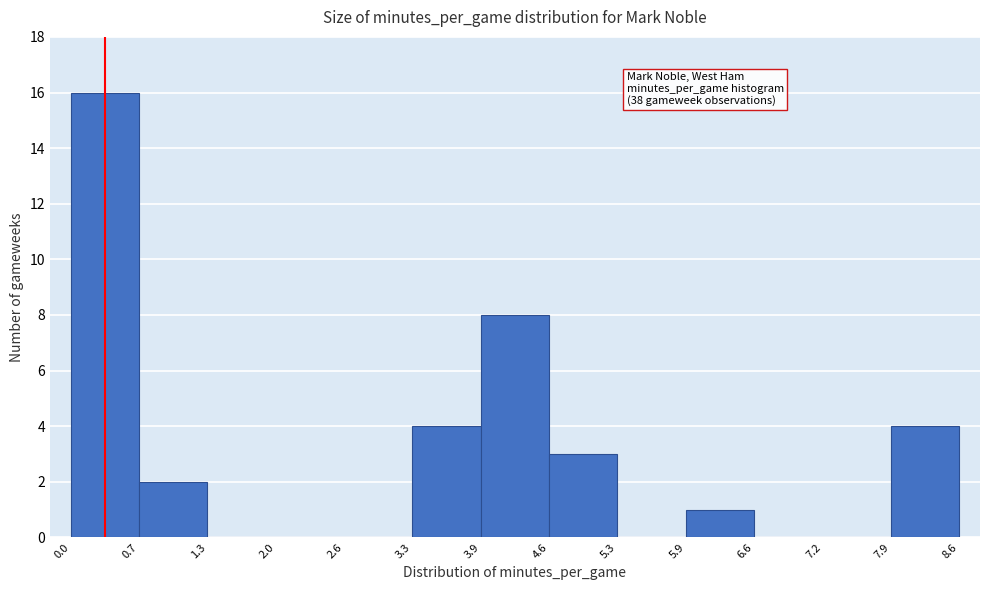

Which range on the x-axis has the tallest bar?

0.0 to 0.7